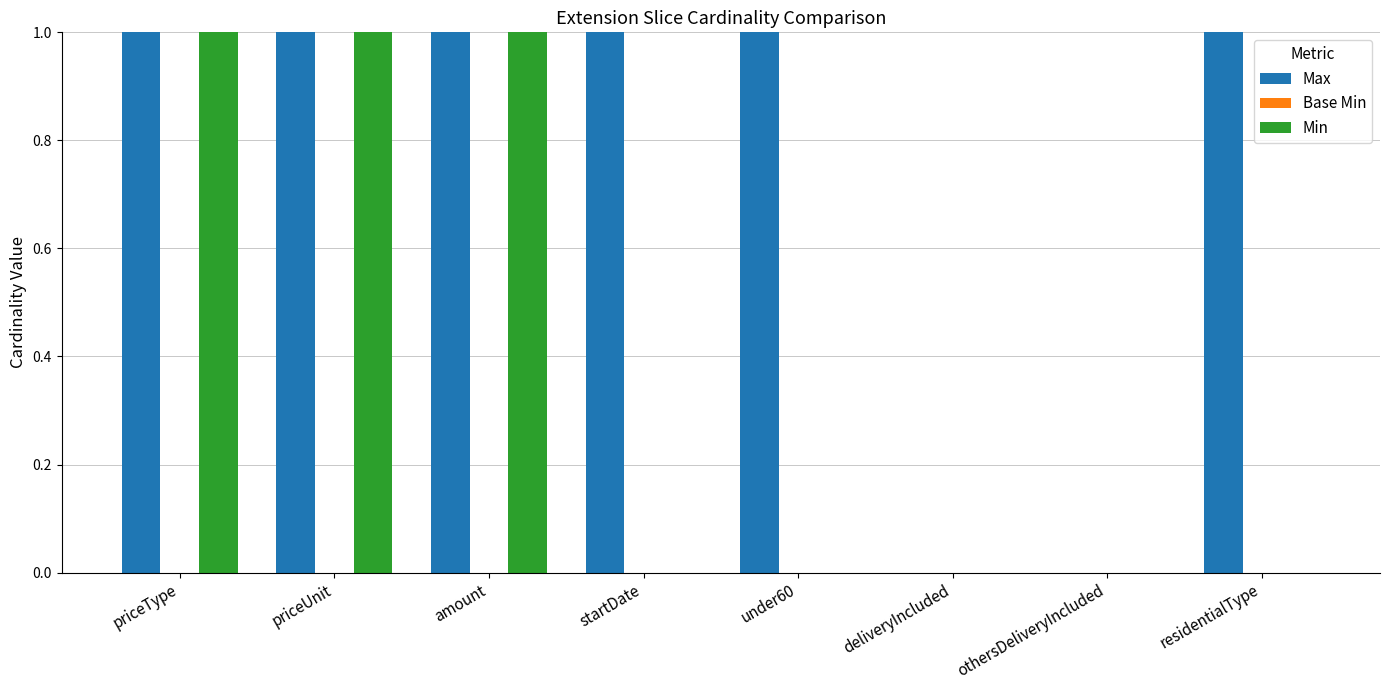

Which series has the largest total across all categories?

Max